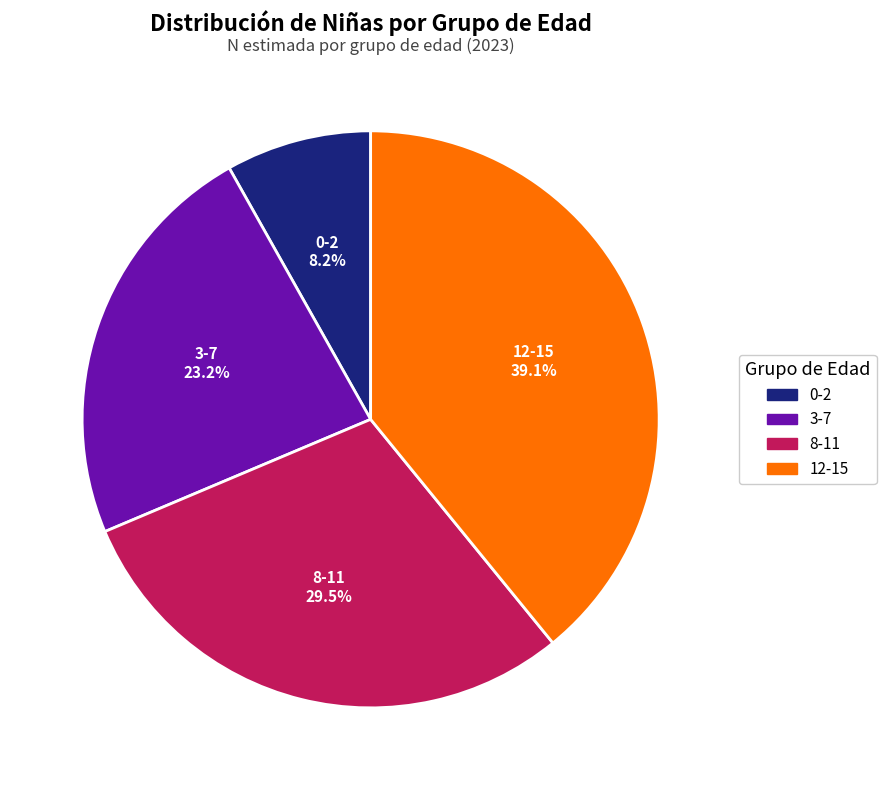

Which category has the biggest portion of the pie?

12-15